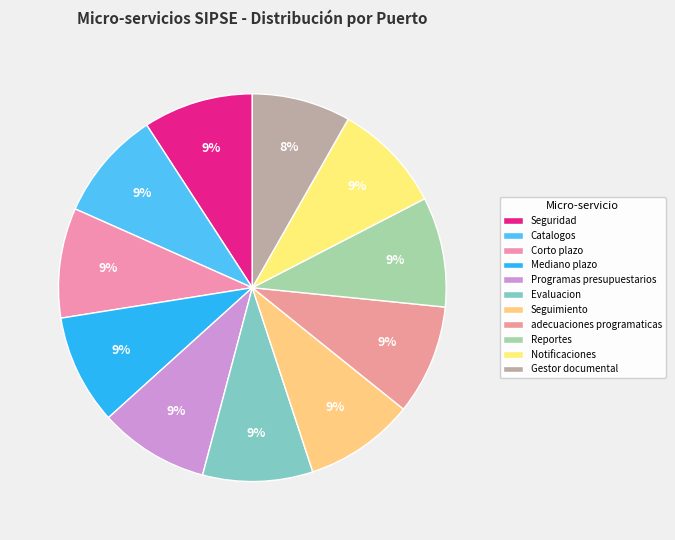

Count the number of slices in the pie.

11